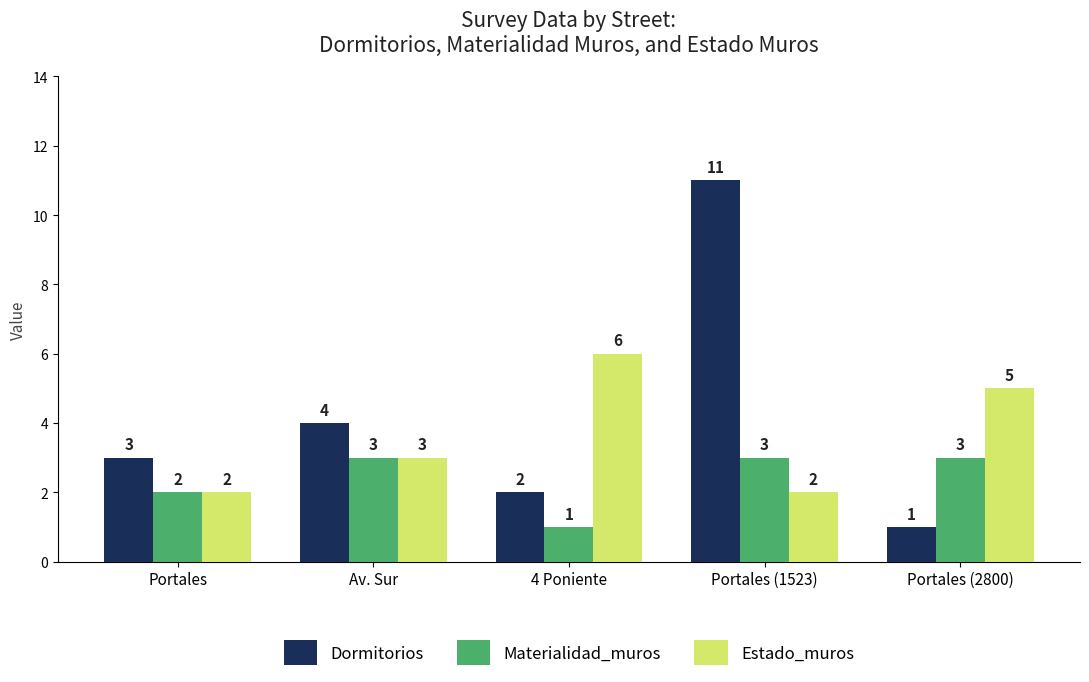

What is the average value of the Materialidad_muros series?

2